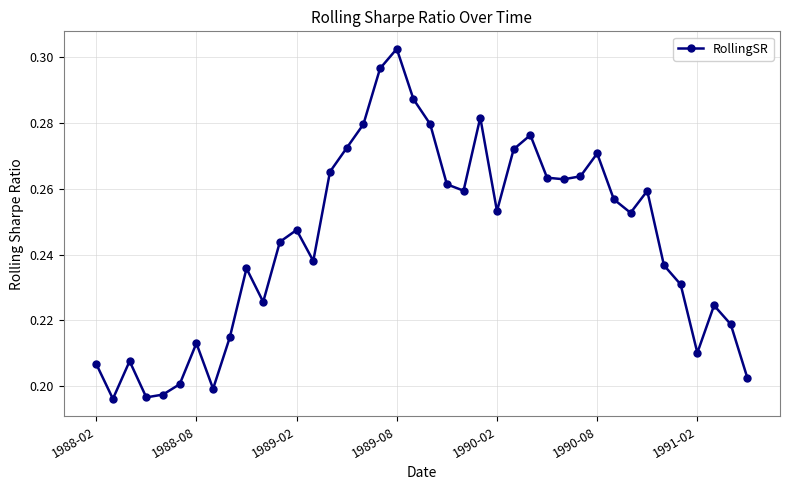

What is the sum of all values?

9.8